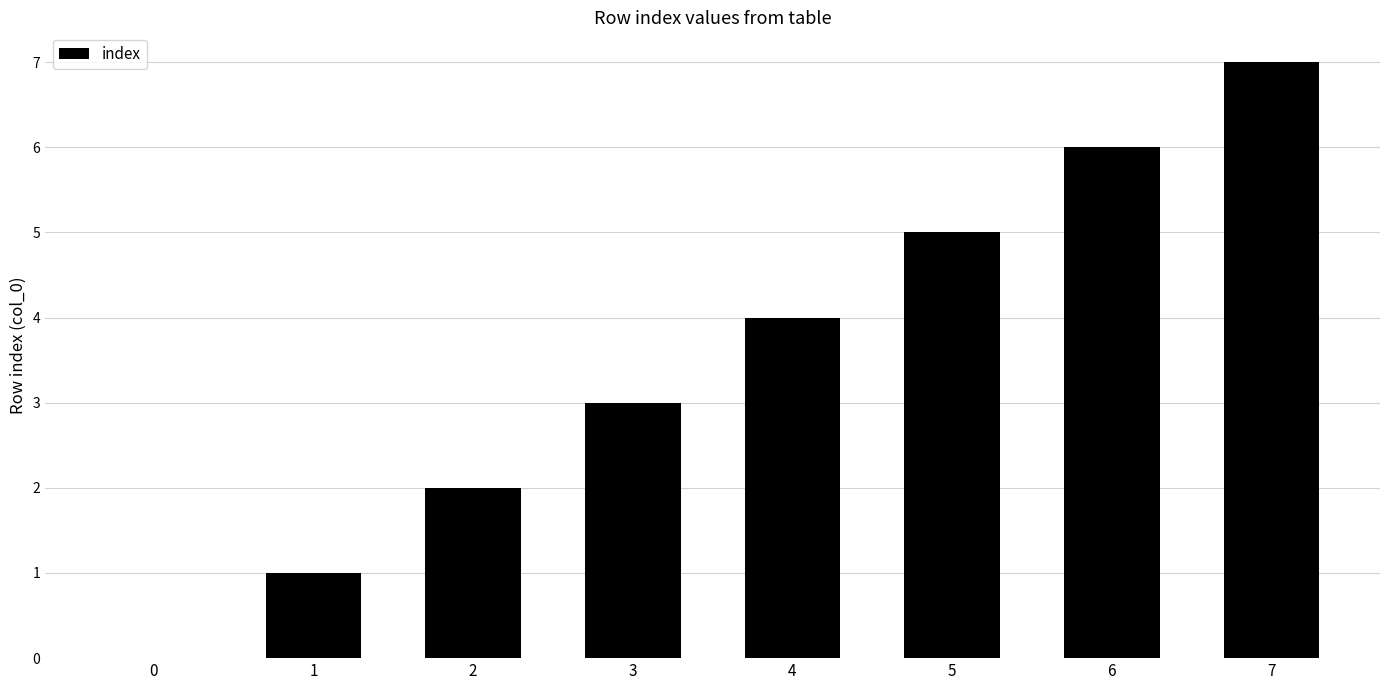

What is the greatest value displayed?

7